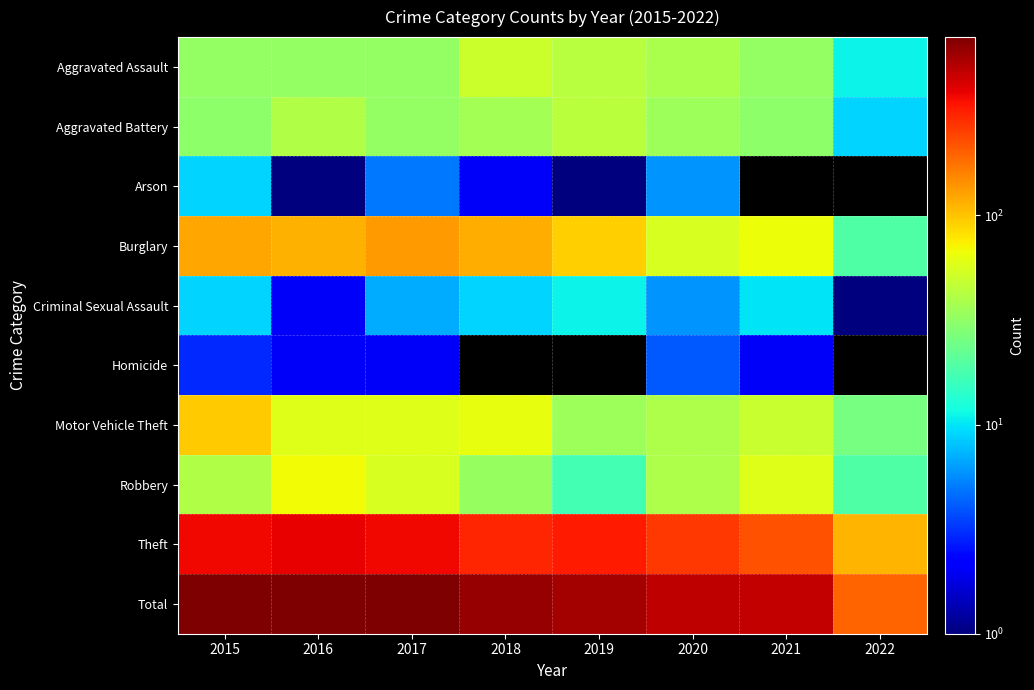

Is it true that Burglary equals 113.0 at 2016?

True